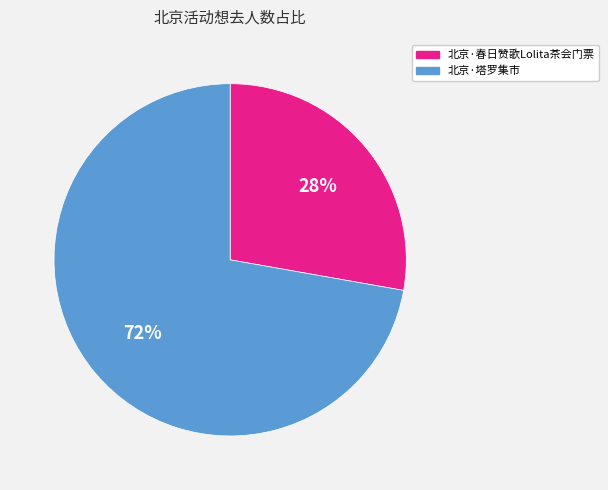

Between 北京·塔罗集市 and 北京·春日赞歌Lolita茶会门票, which is larger?

北京·塔罗集市